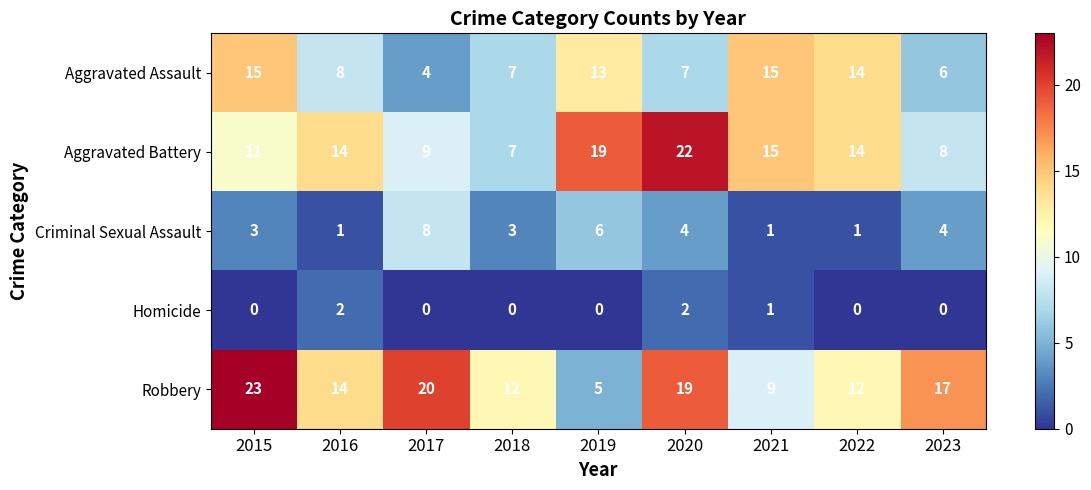

What is the total value across all series at 2019?

43